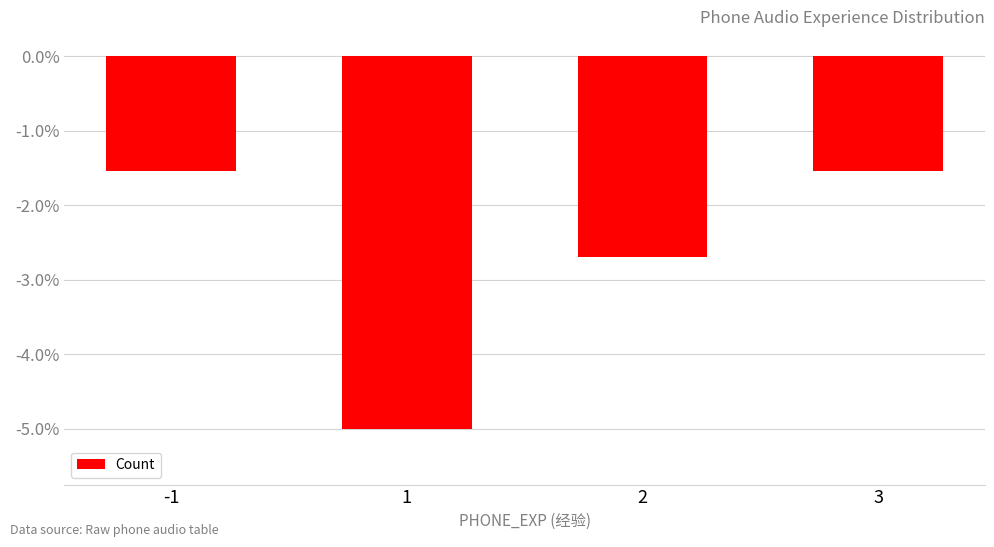

What is the greatest value displayed?

-1.5